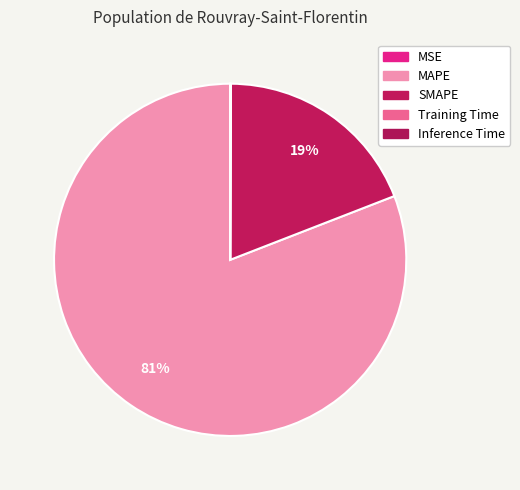

Is it true that Inference Time is 0% of the pie?

True